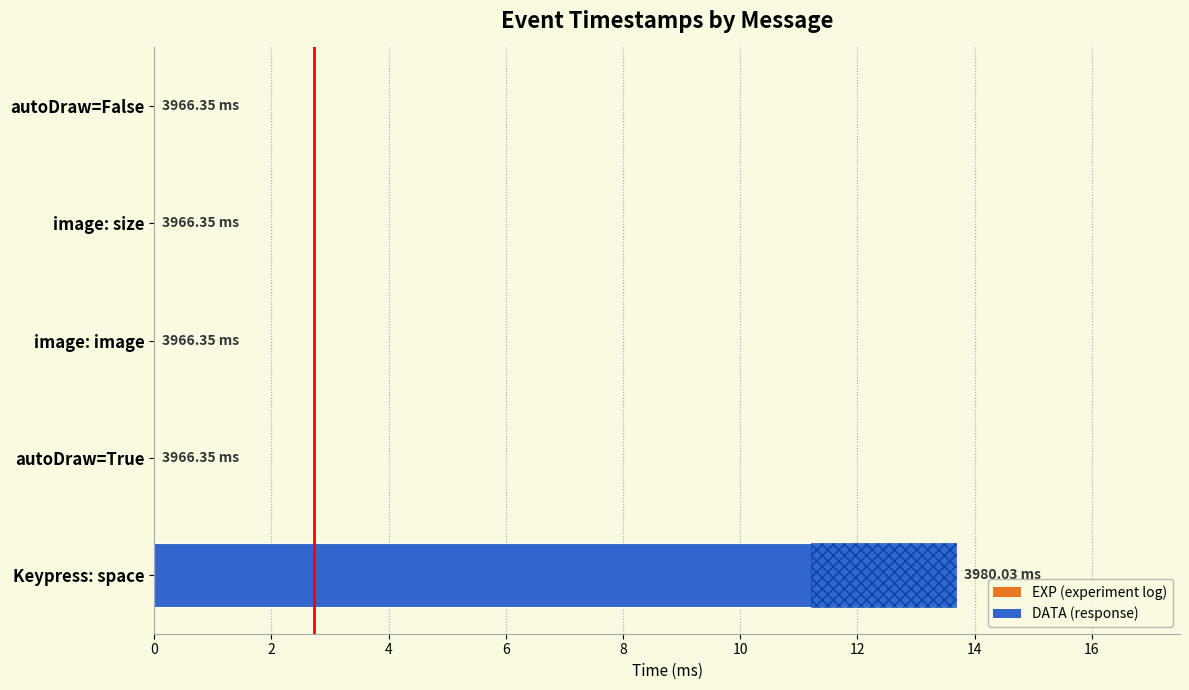

True or false: the data shows 0.0 at image: size.

True